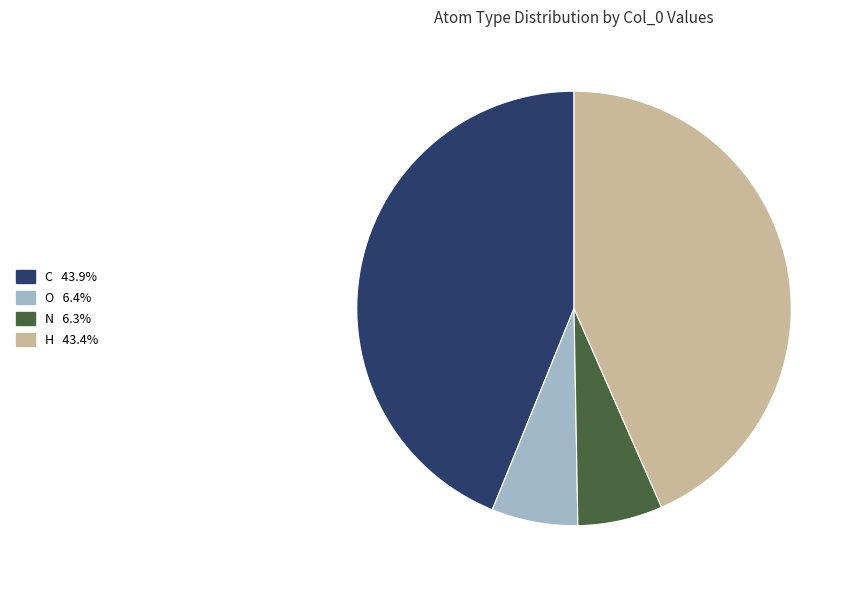

Is there a majority slice in this chart?

No